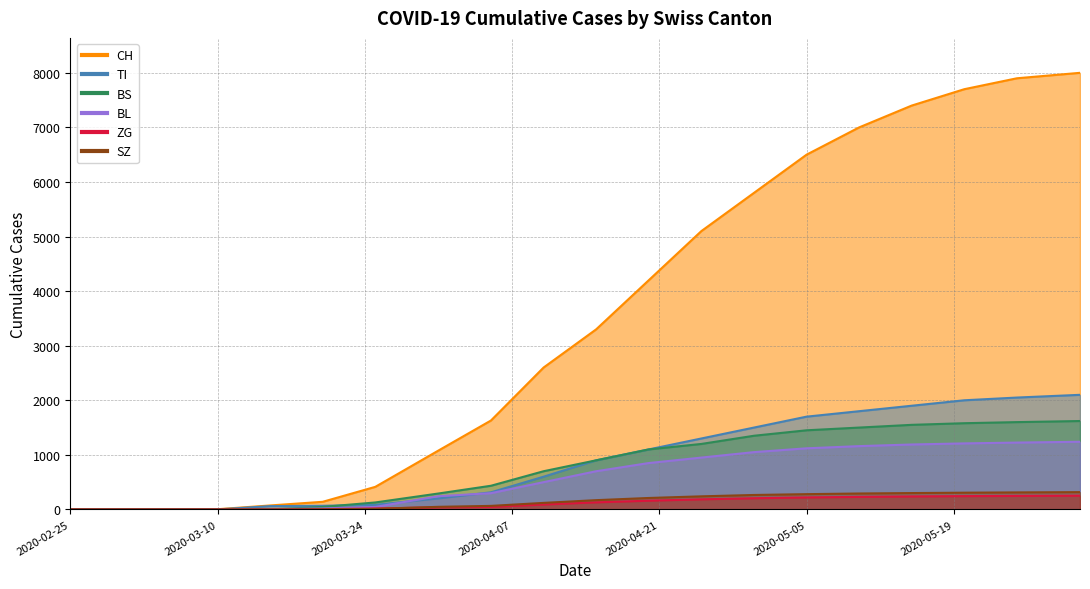

Is the value of BL at 2020-05-31 greater than the value of SZ at 2020-05-10?

Yes